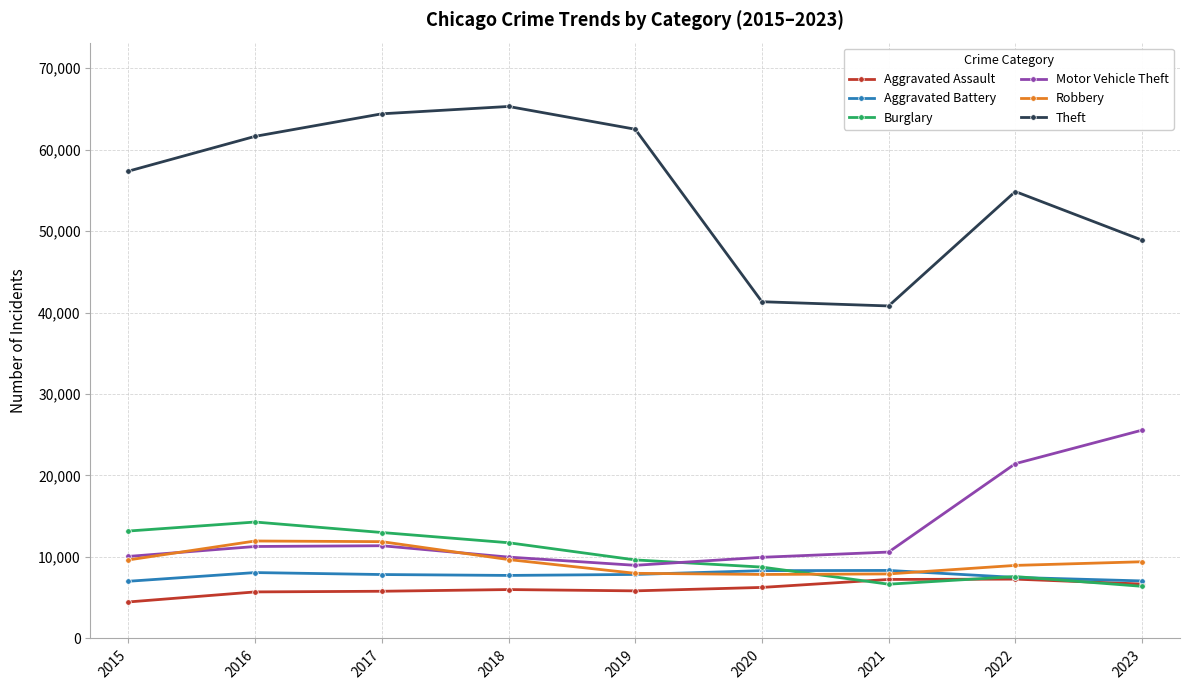

How many values in the Theft series are below 57350?

4